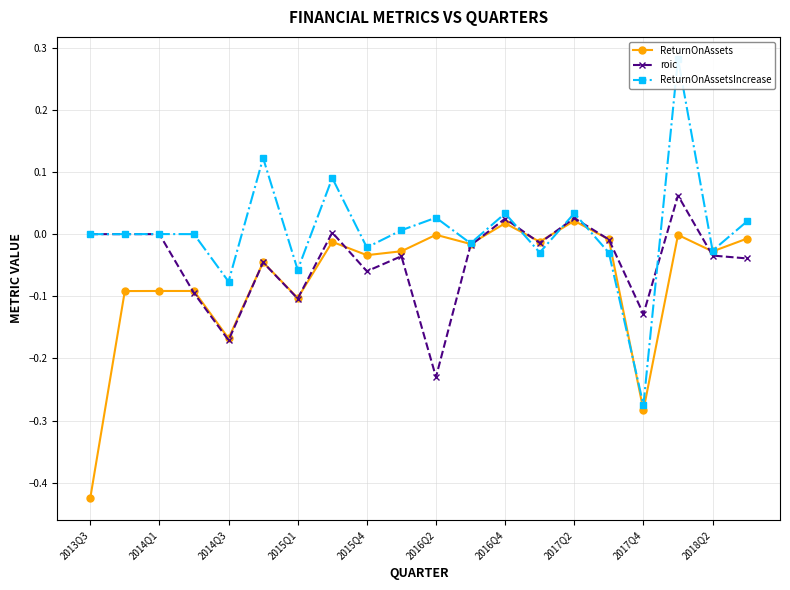

Which category has the highest value across all series?

17